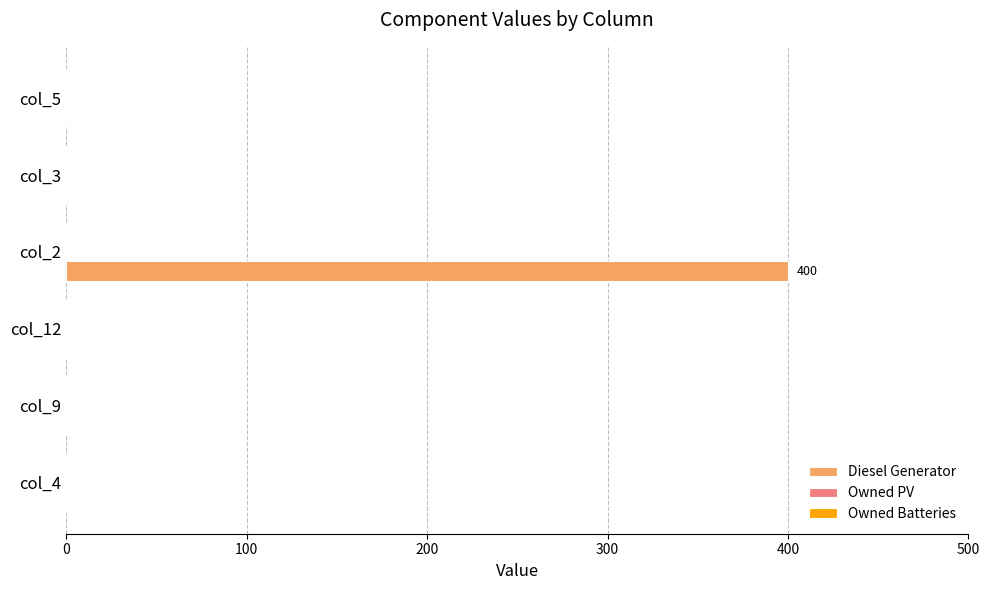

At which category does the chart reach its peak across all series?

col_2